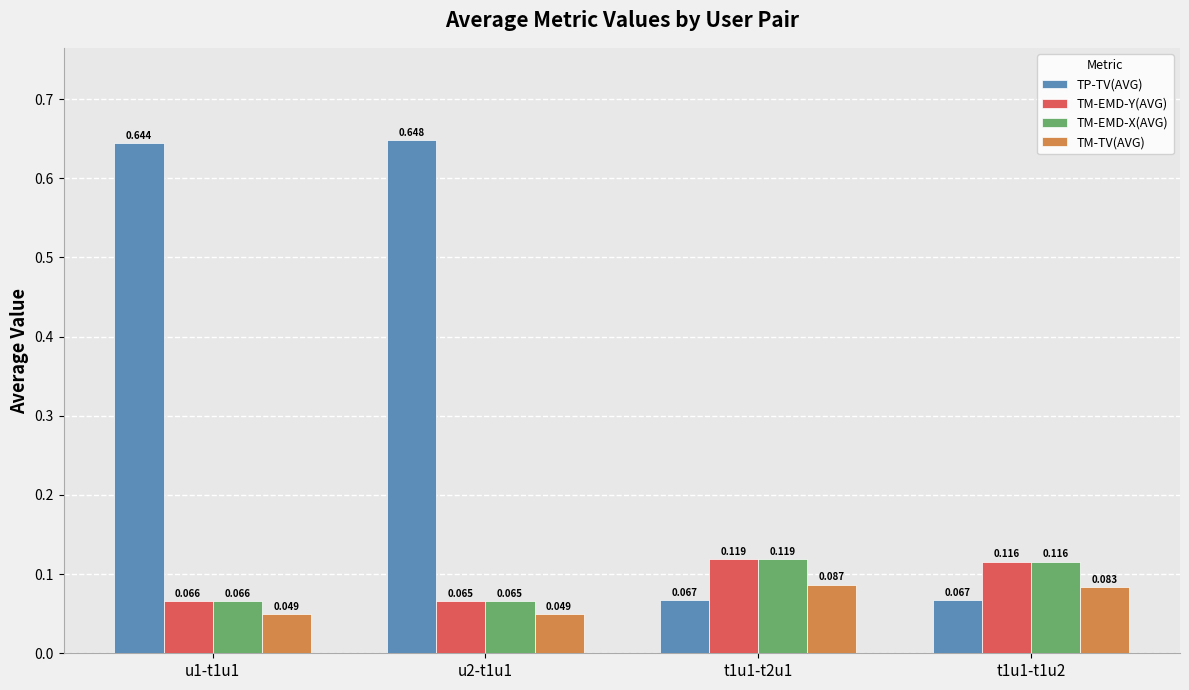

What is the label of the 3rd bar from the left?

t1u1-t2u1